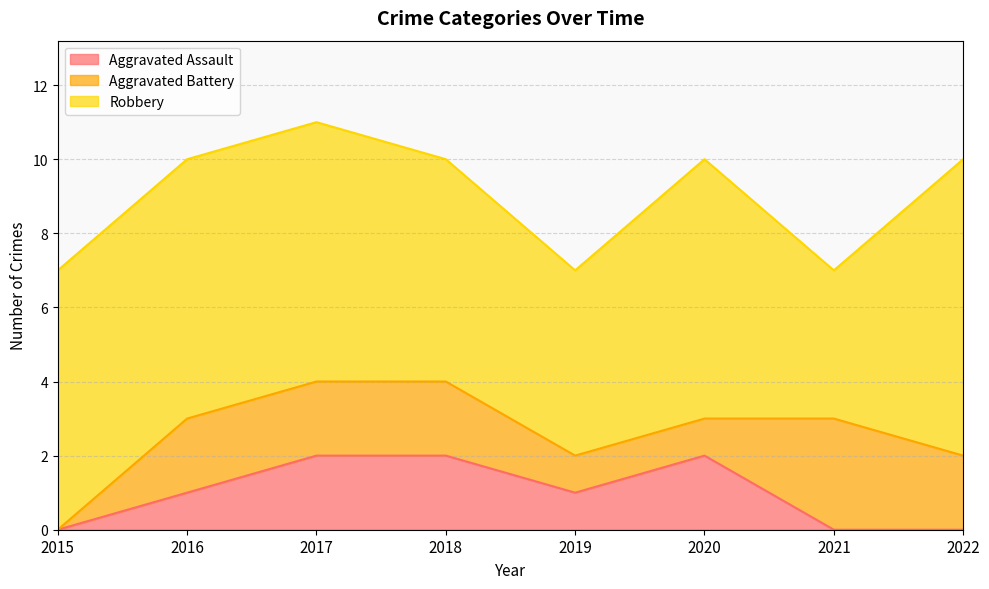

Which label corresponds to the largest value in the chart?

2022